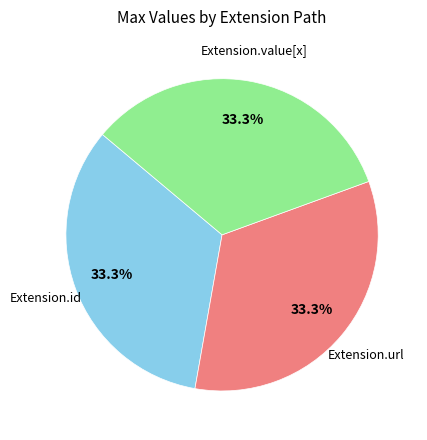

How many slices are in this pie chart?

3